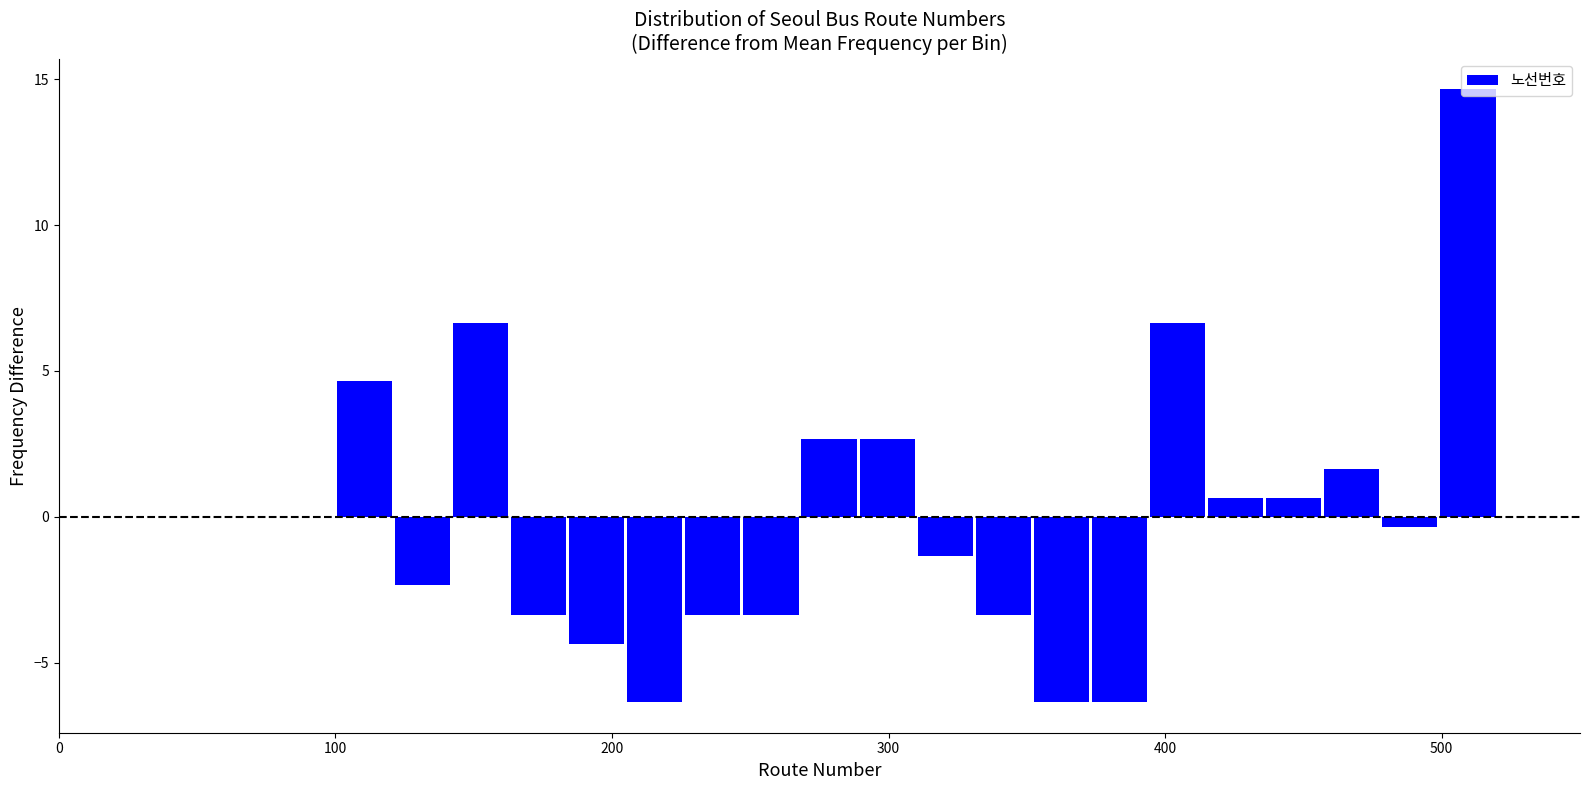

Around what value on the x-axis is the tallest bar? Give the approximate position of its centre, as read against the axis.

510